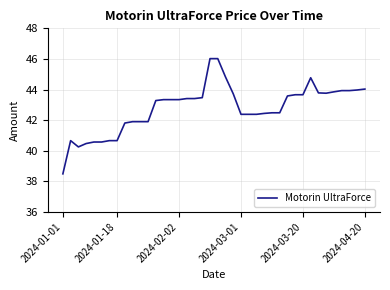

What is the minimum value shown in the chart?

38.5